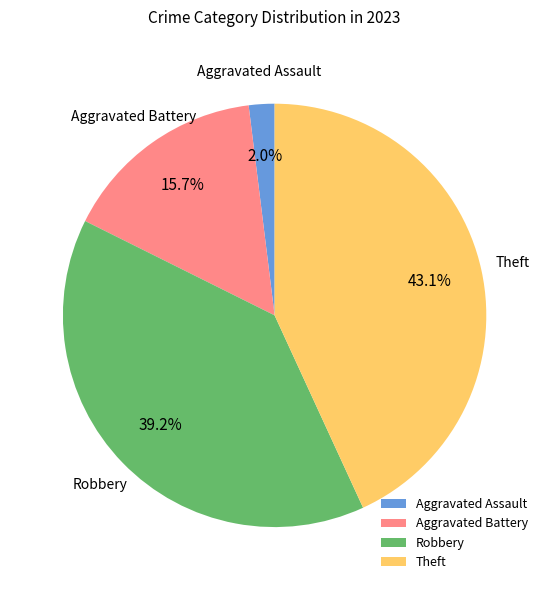

Is it true that Aggravated Battery is 24% of the pie?

False